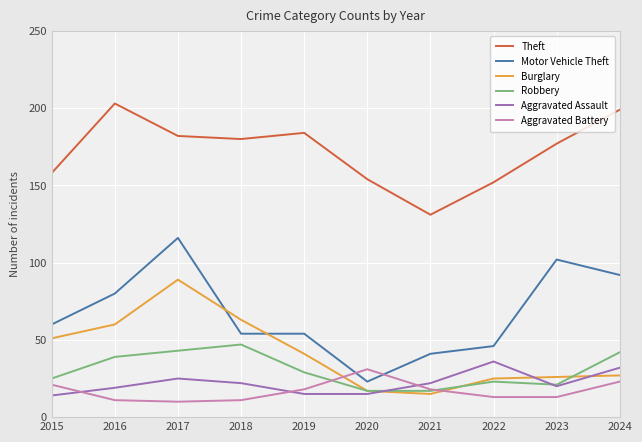

The value of Motor Vehicle Theft at 2024 is 92. True or false?

True